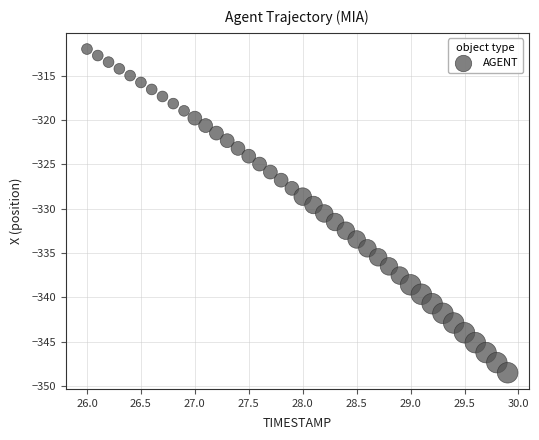

What is the range of Y values (max minus min)?

36.5